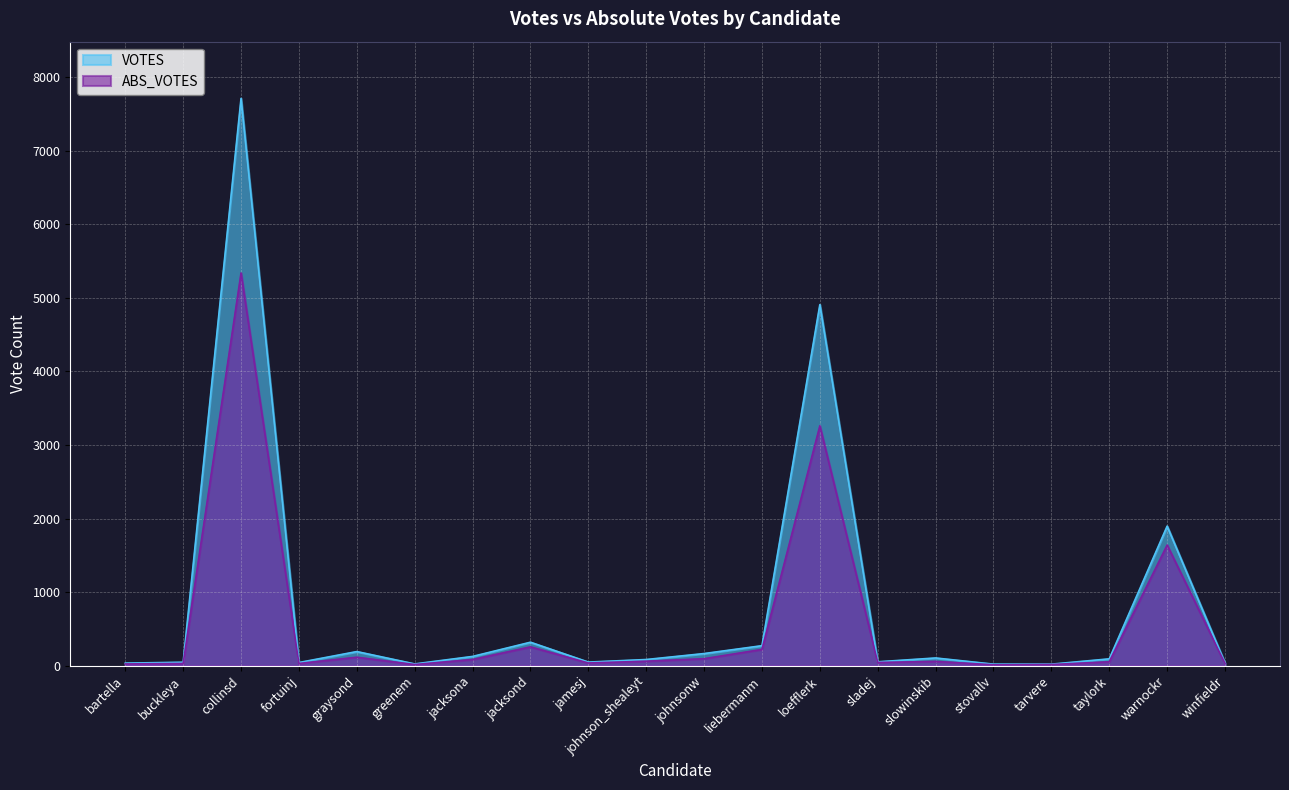

What is the total value across all series at collinsd?

13049